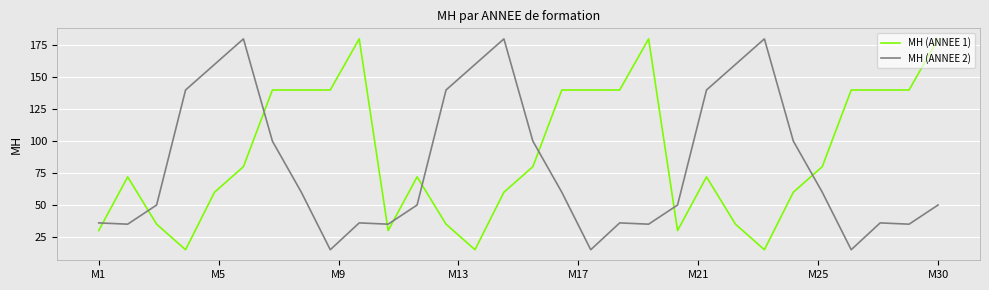

How many lines are shown in the chart?

2